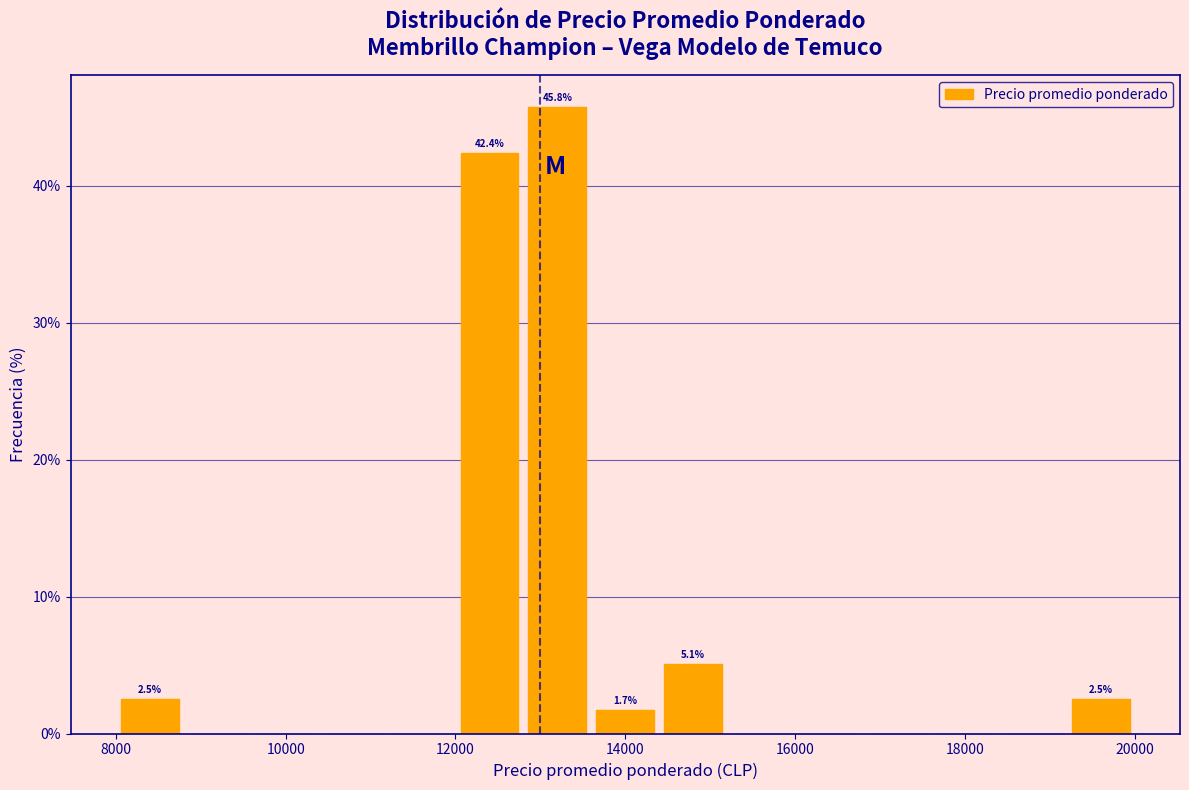

Which range on the x-axis has the tallest bar?

12800 to 13600